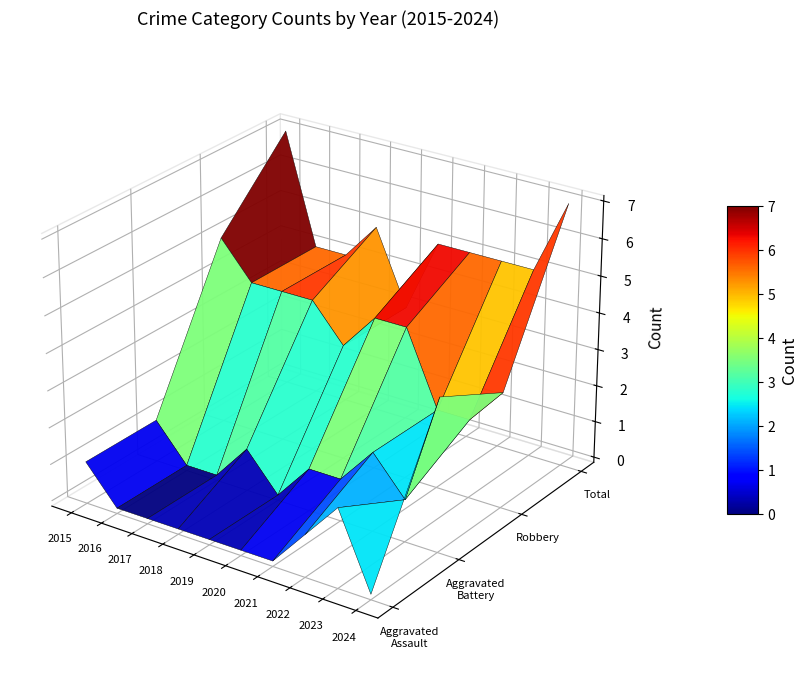

How many series are shown in this chart?

4